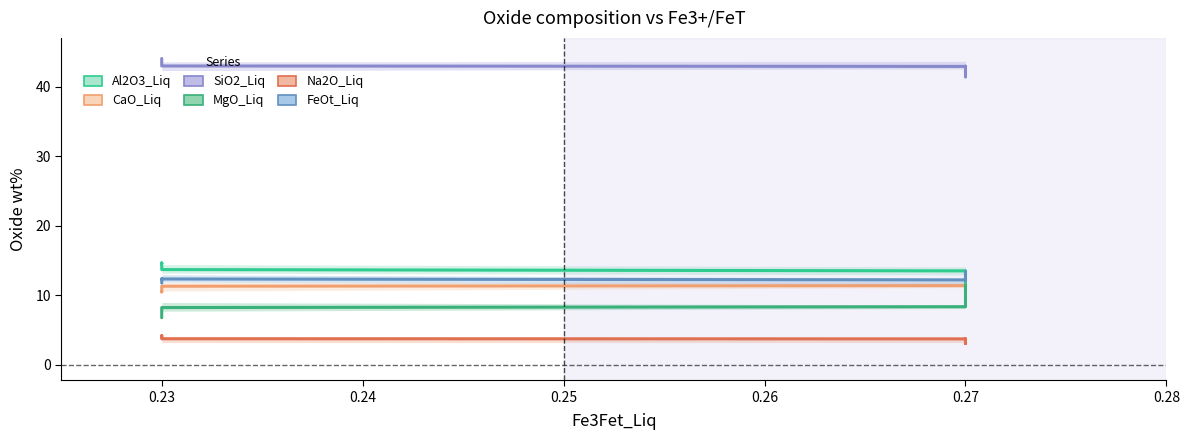

What is the total value across all series at 0.27?

92.0